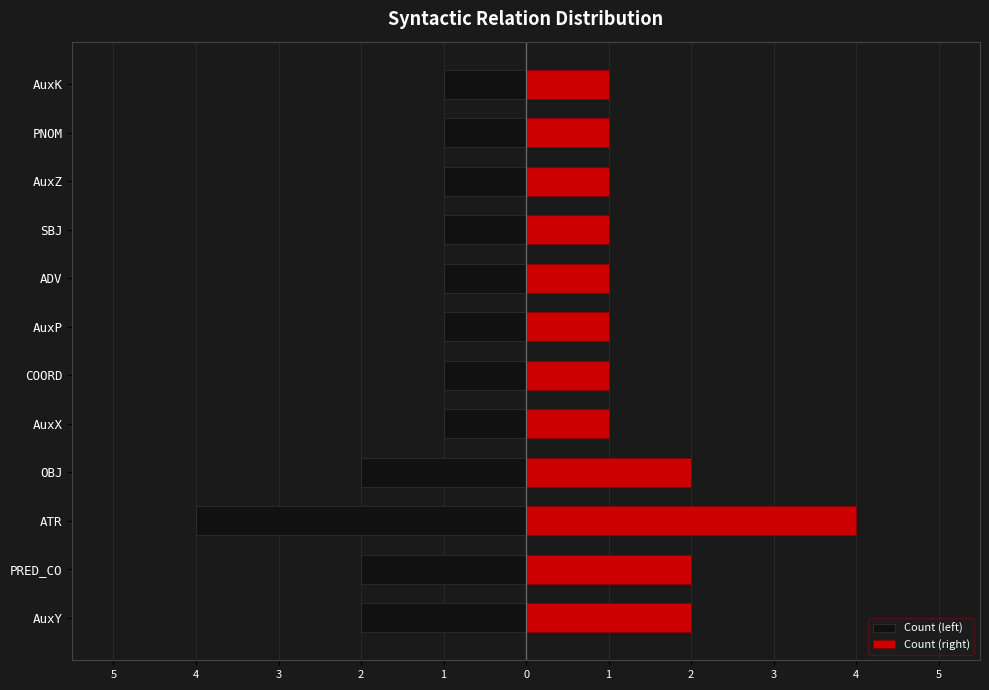

Reading left to right, transcribe all the data shown in this chart.

Count (left): -2	-2	-4	-2	-1	-1	-1	-1	-1	-1	-1	-1
Count (right): 2	2	4	2	1	1	1	1	1	1	1	1